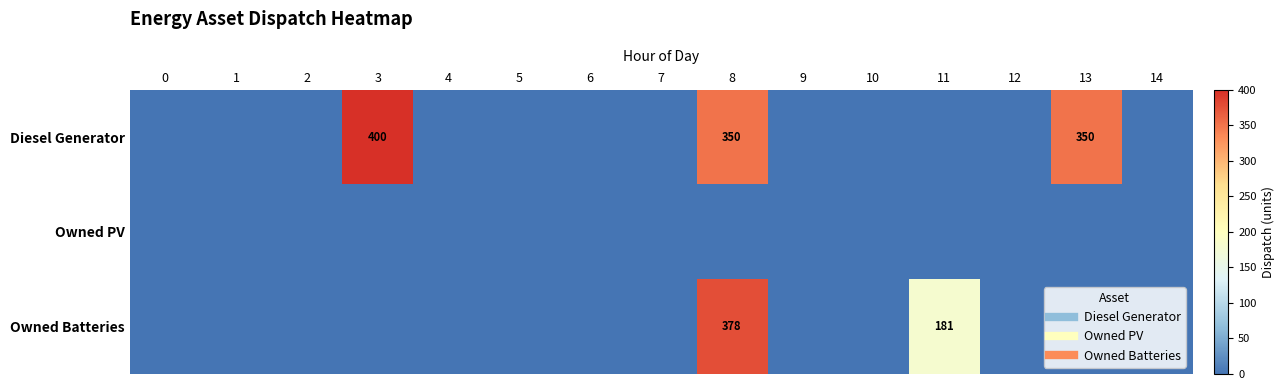

Which series has the widest spread of values?

Diesel Generator